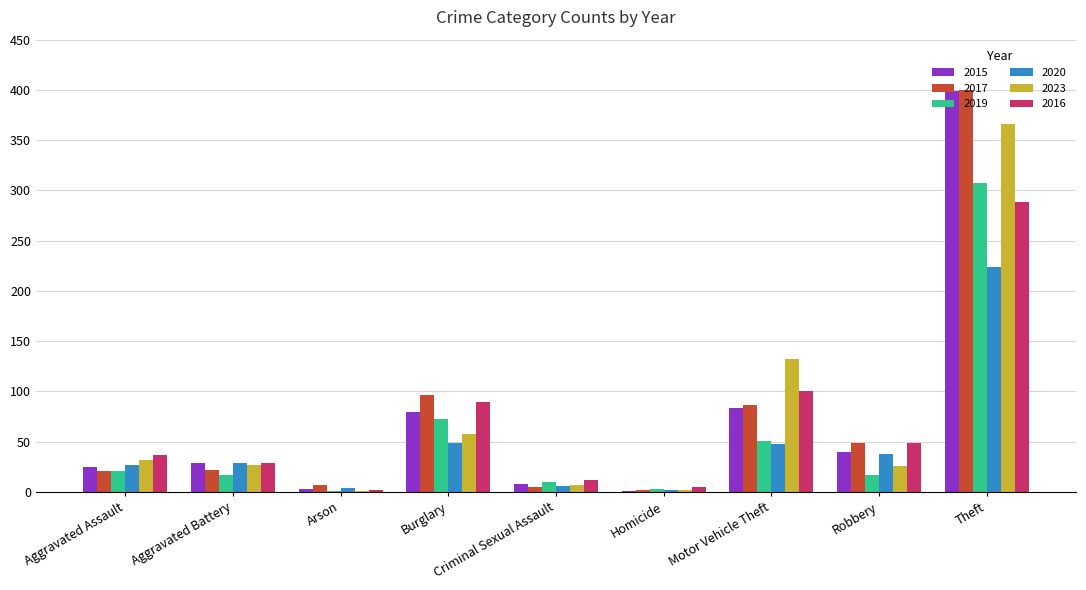

Which category has the highest value in the 2020 series?

Theft